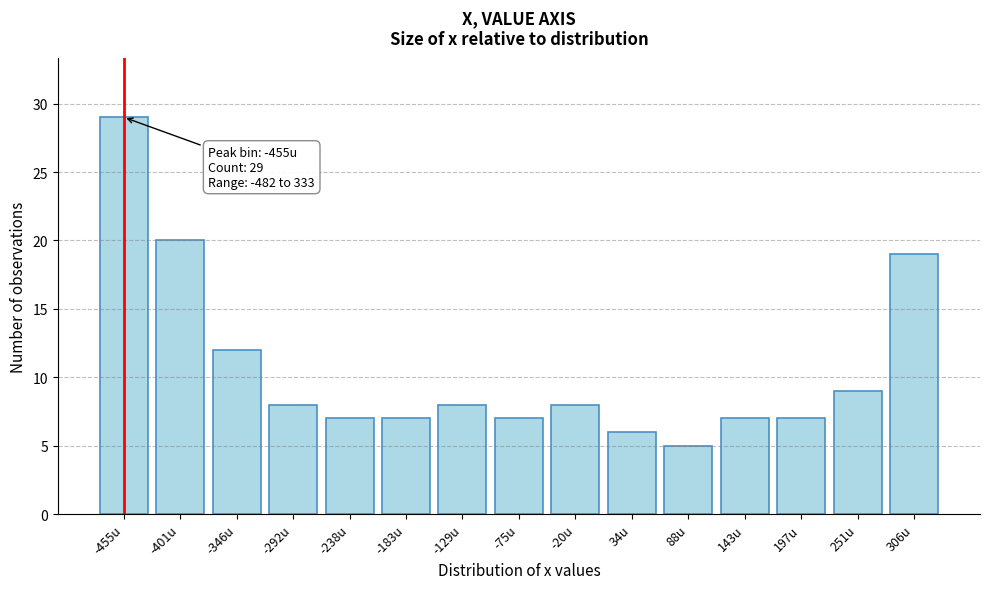

Reading right to left, what are all the values shown in this chart?

306u=19	251u=9	197u=7	143u=7	88u=5	34u=6	-20u=8	-75u=7	-129u=8	-183u=7	-238u=7	-292u=8	-346u=12	-401u=20	-455u=29